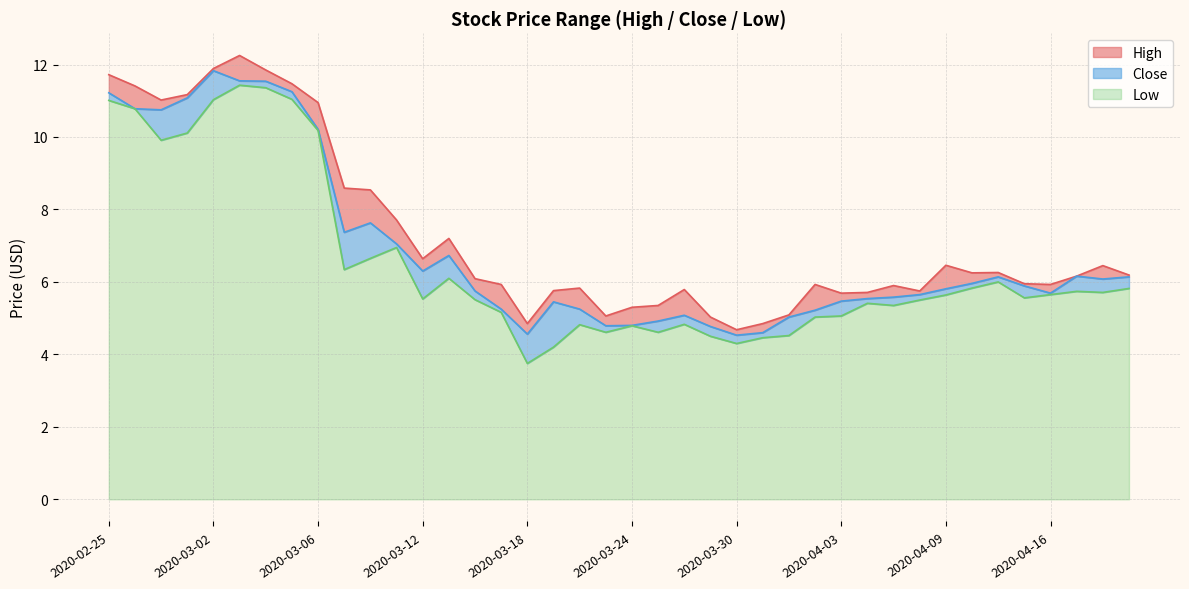

True or false: Close has a value of 1.8 at 2020-04-17.

False